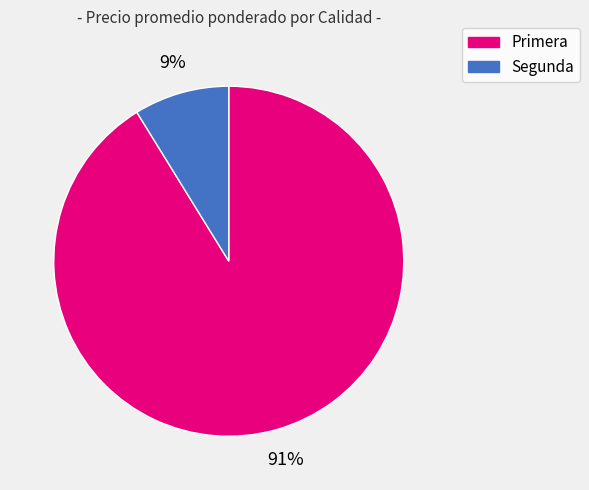

What percentage is the Segunda slice, to the nearest percent?

9%